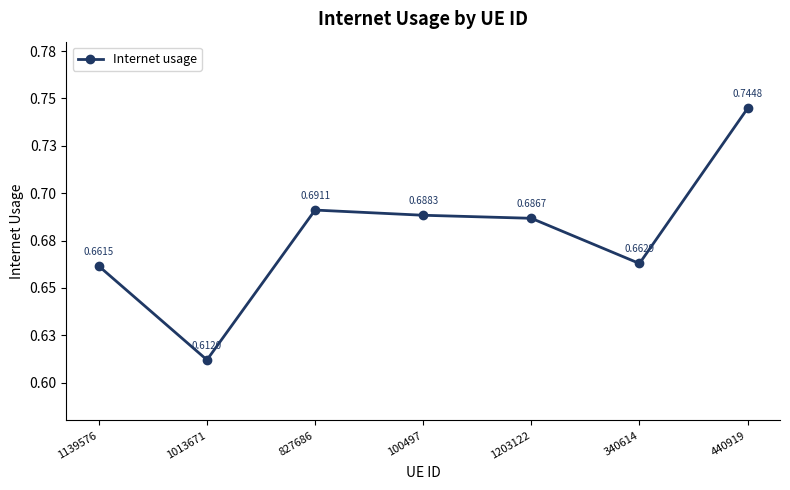

What is the difference between the maximum and minimum values?

0.1